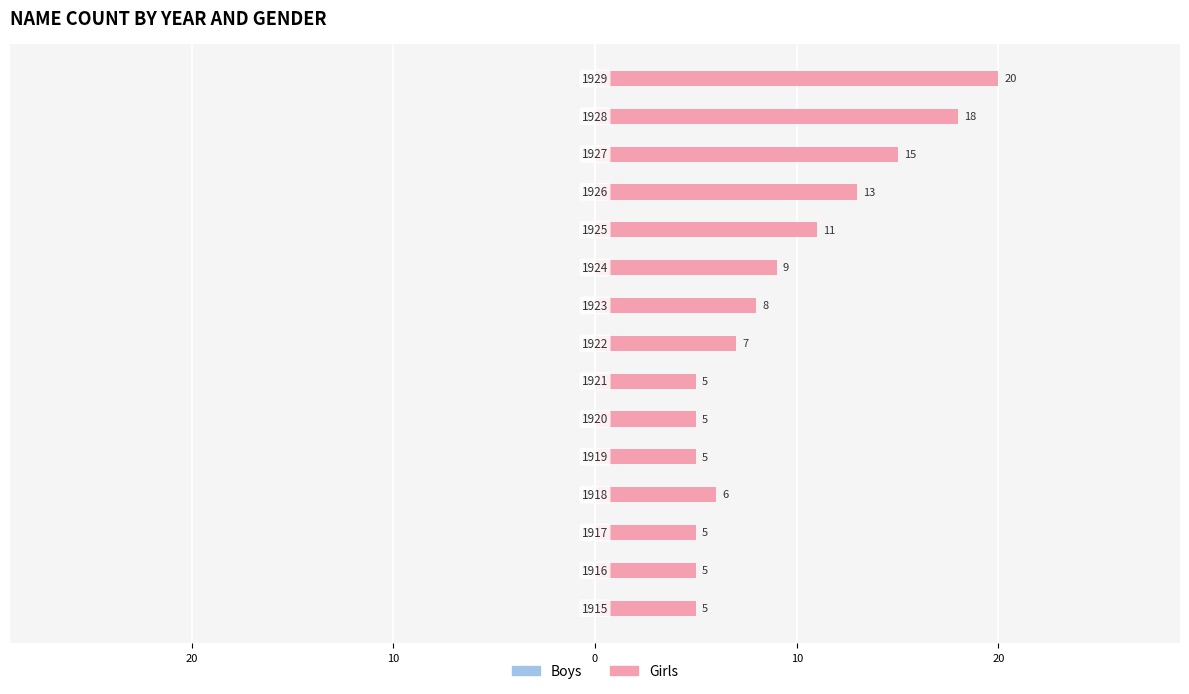

Does the chart contain any negative values?

No